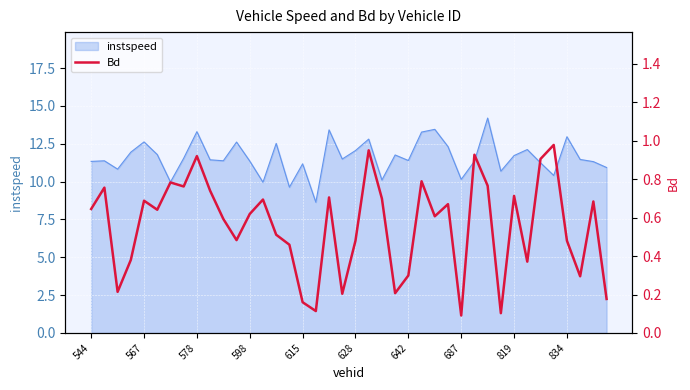

How many points are higher than both their immediate neighbors (excluding endpoints)?

13